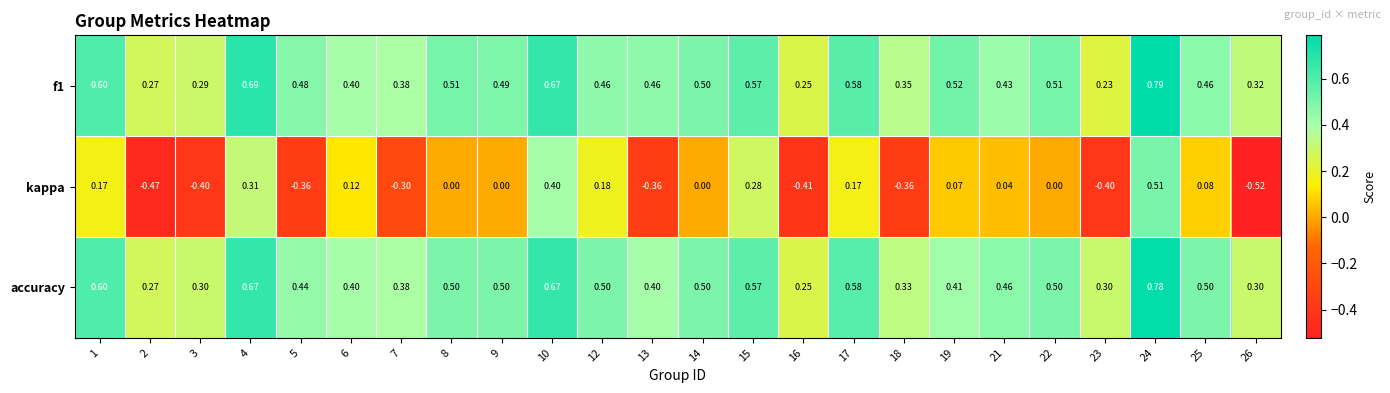

Is the value of accuracy at 24 greater than the value of f1 at 14?

Yes